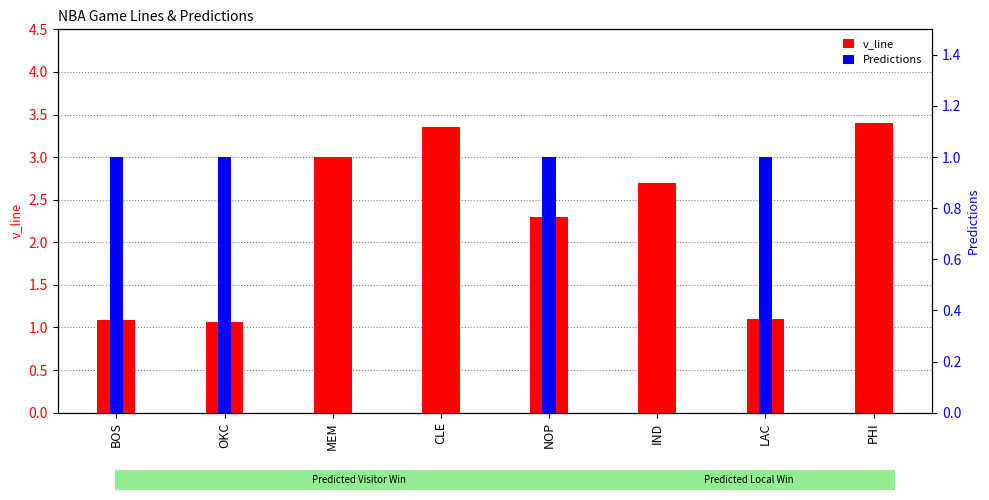

How many bars are there in total?

16